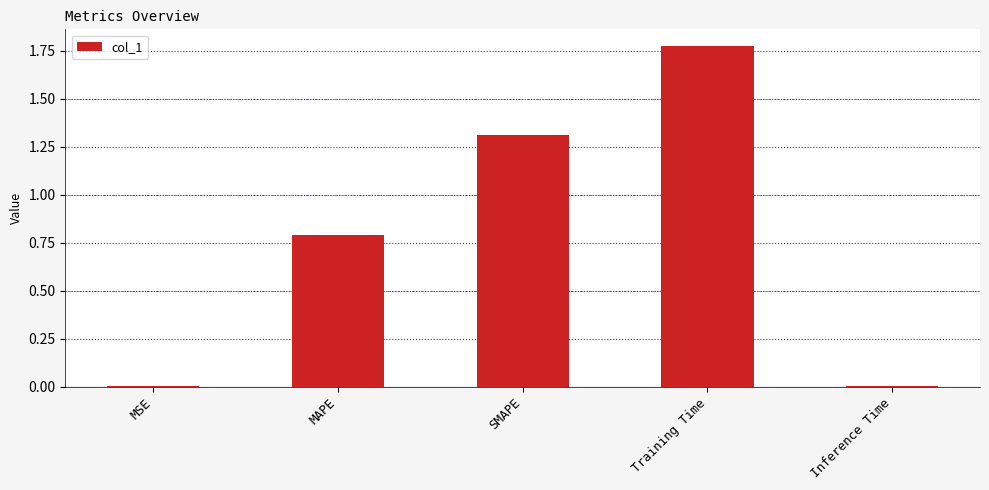

What is the change in value from MAPE to SMAPE?

+0.5